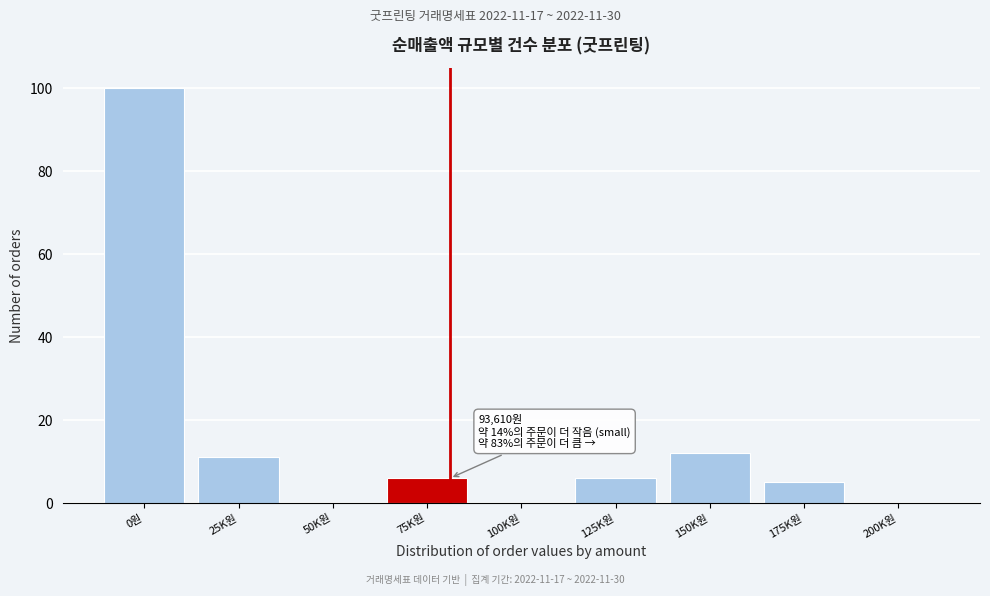

Reading left to right, extract all data points from this chart.

0원=100	25K원=11	50K원=0	75K원=6	100K원=0	125K원=6	150K원=12	175K원=5	200K원=0